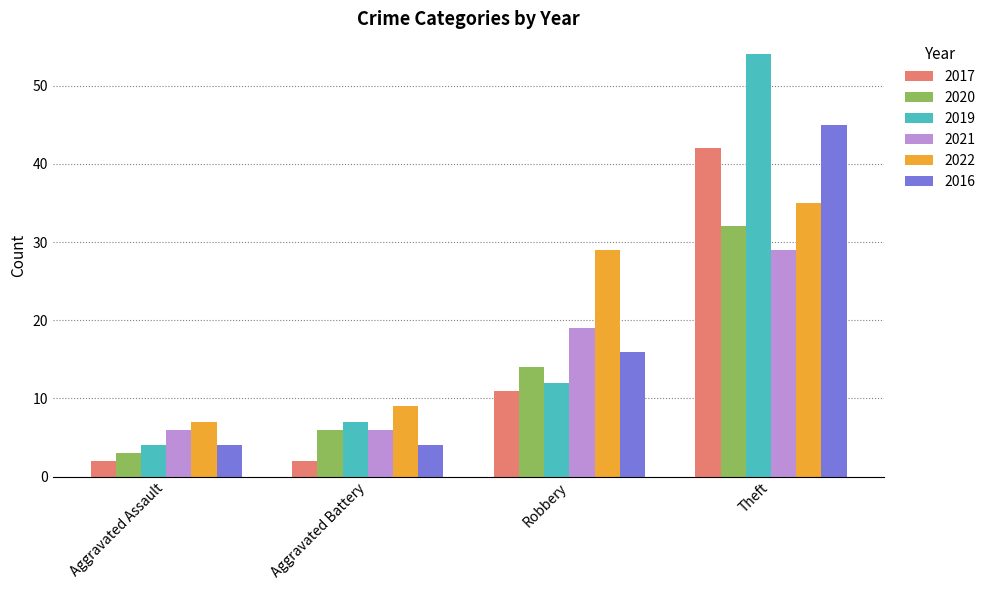

How many data points in 2019 are less than 12?

2